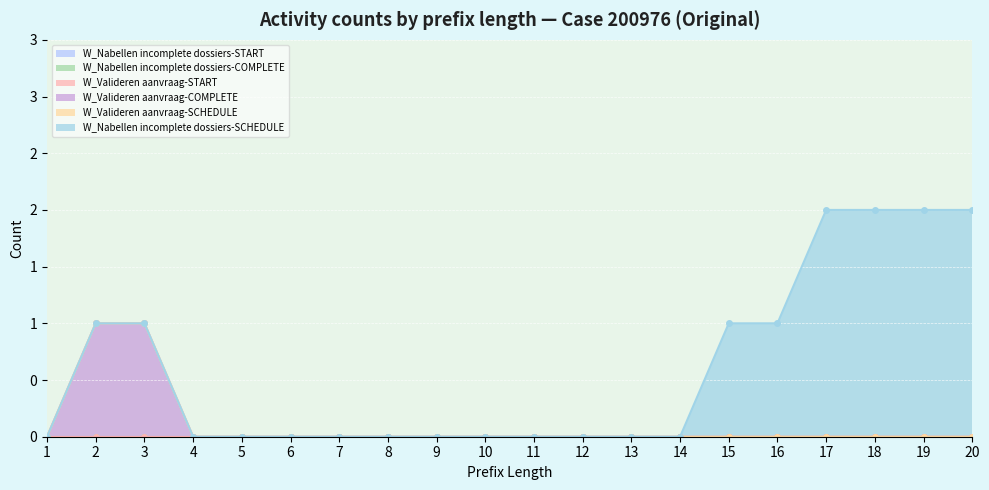

At which label does W_Valideren aanvraag-SCHEDULE reach its minimum?

1